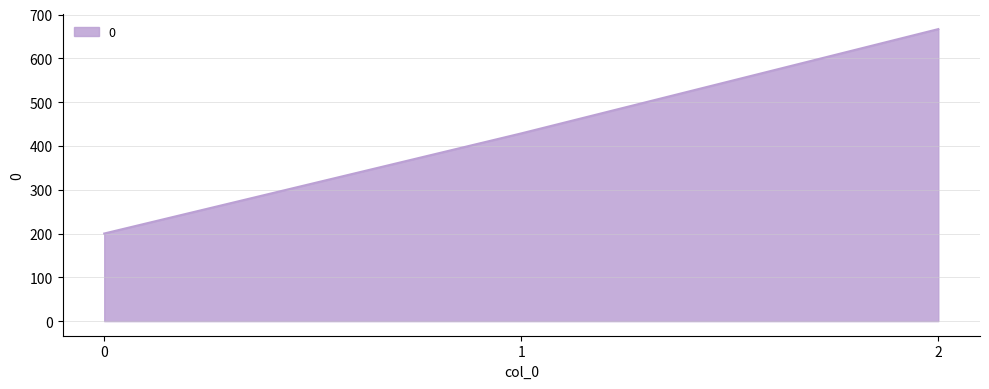

List the labels in order of value, largest first.

2, 1, 0